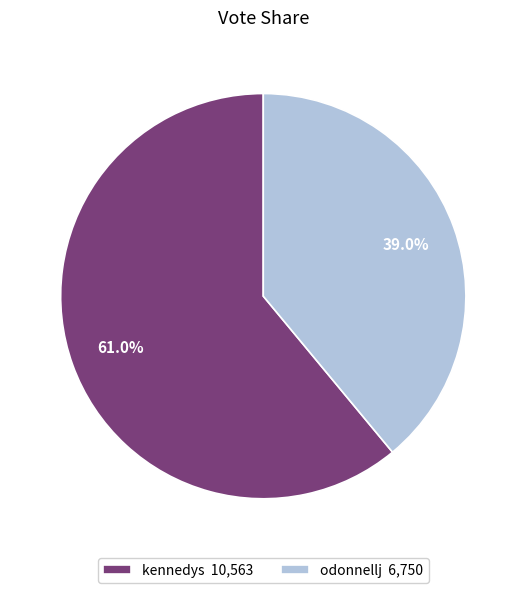

Is there any slice that represents more than half of the pie?

Yes